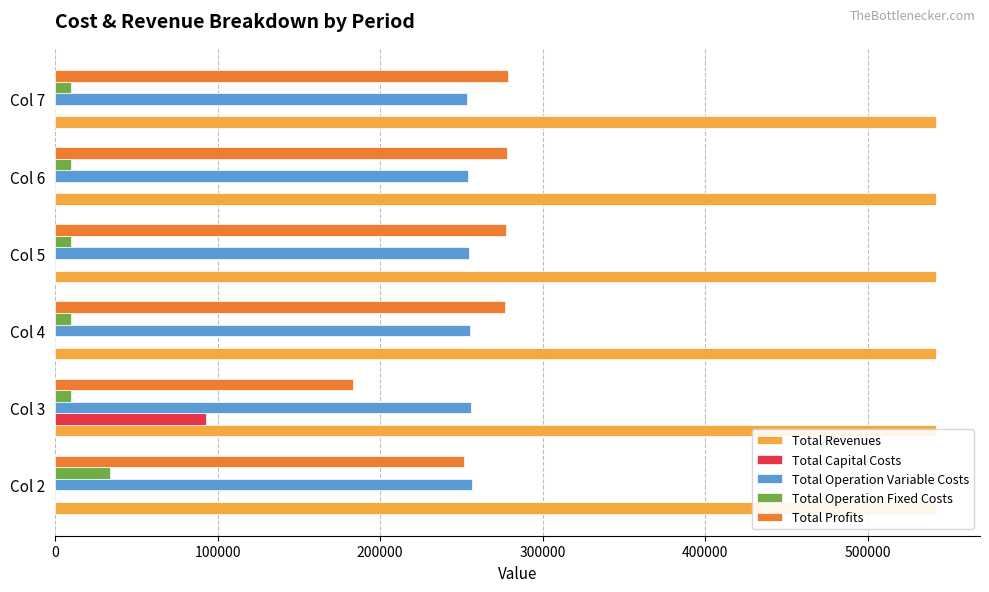

At how many categories does at least one series exceed 76022?

6